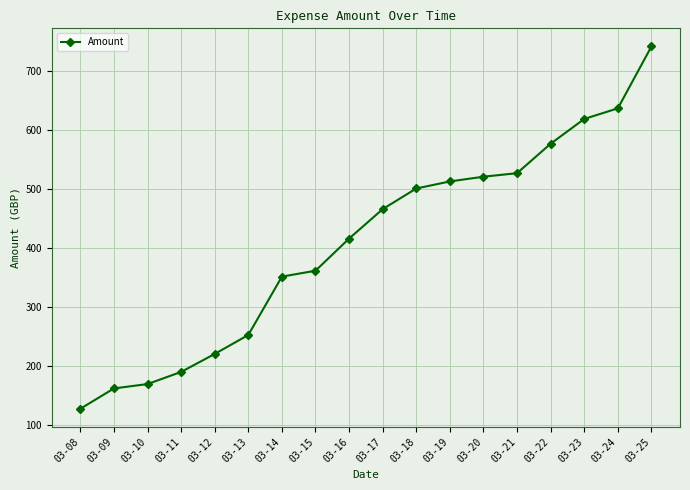

True or false: the data shows 445.7 at 03-13.

False